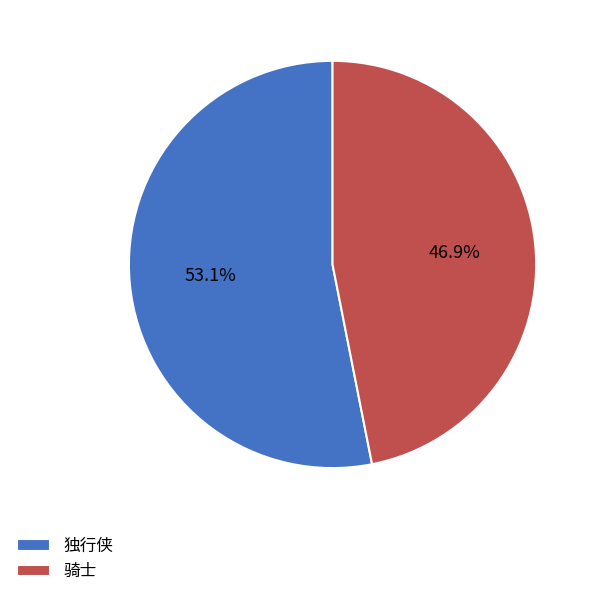

Count the number of slices in the pie.

2